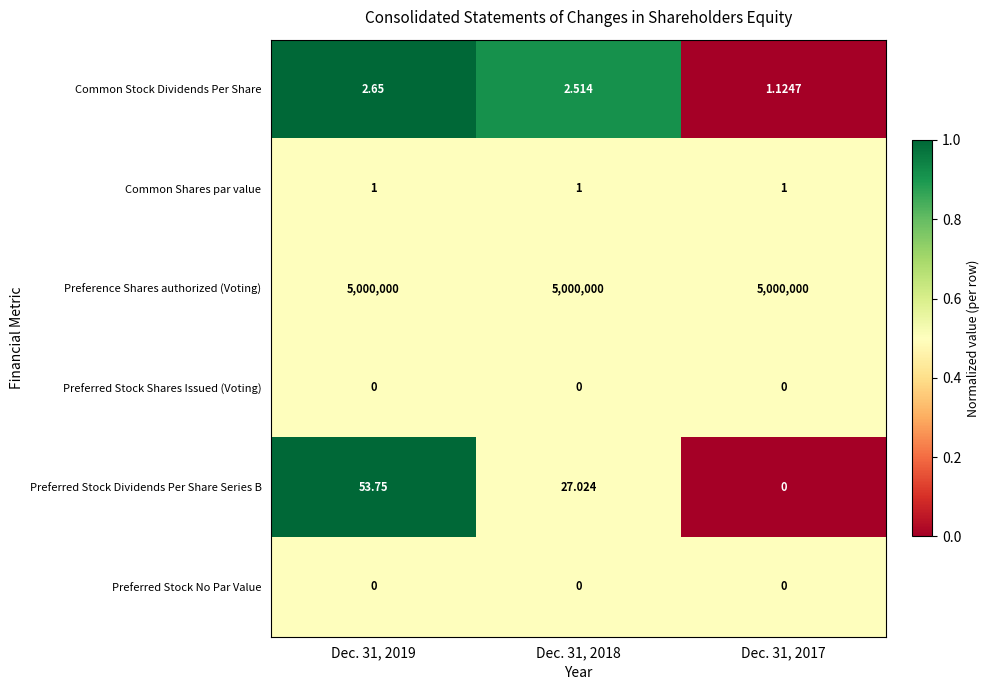

Is the value of Common Shares par value at Dec. 31, 2018 greater than the value of Preference Shares authorized (Voting) at Dec. 31, 2019?

No